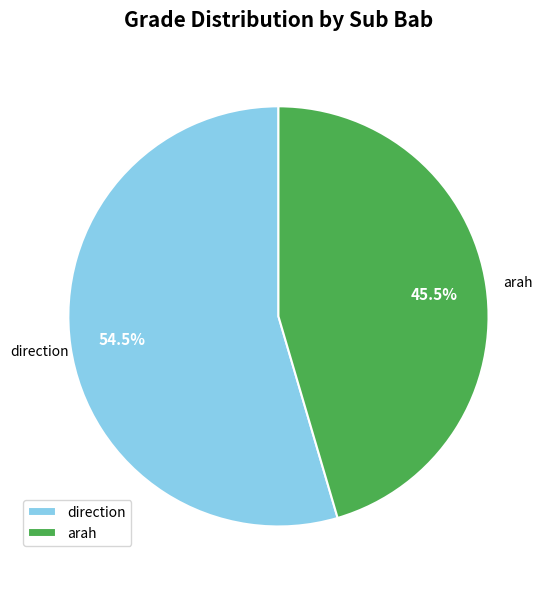

How many segments does this pie chart have?

2